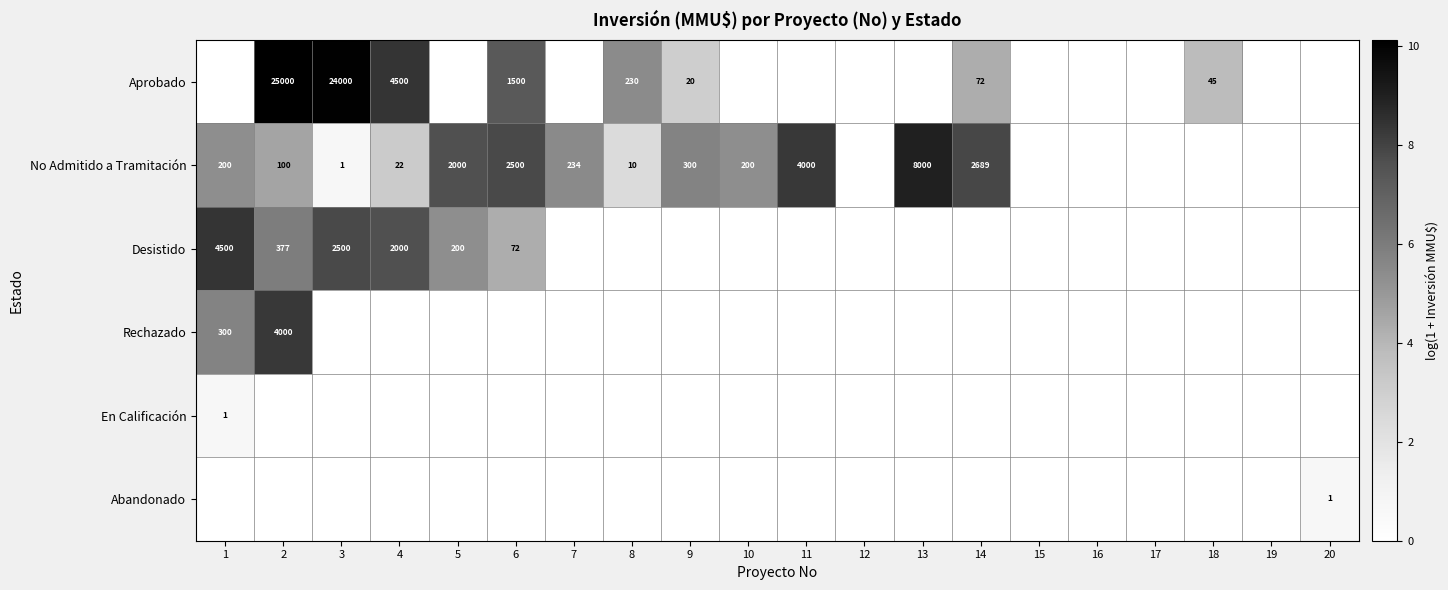

What is the sum of the No Admitido a Tramitación values at 4 and 13?

8022